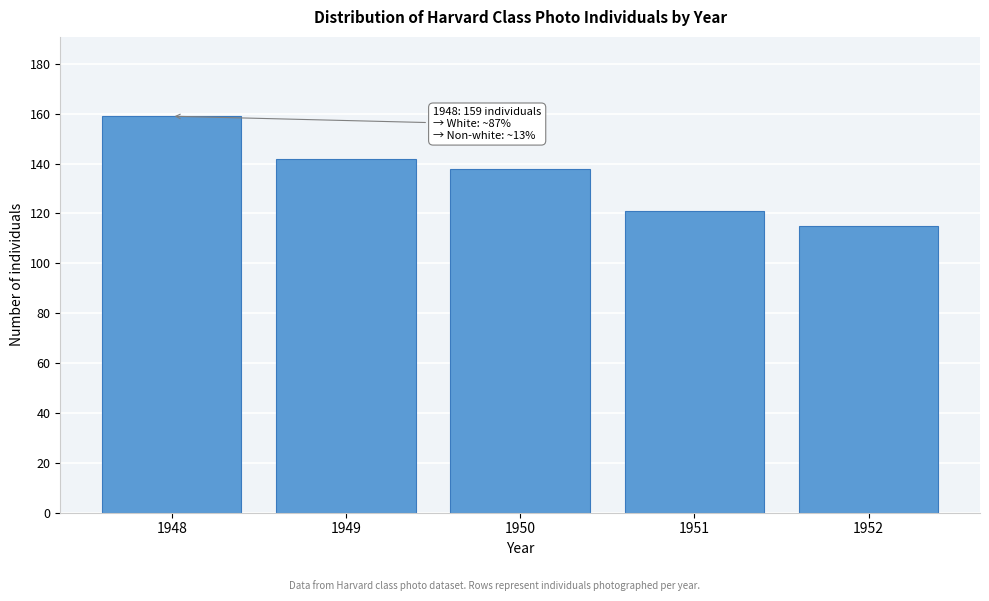

Reading left to right, transcribe all the data shown in this chart.

1948=159	1949=142	1950=138	1951=121	1952=115